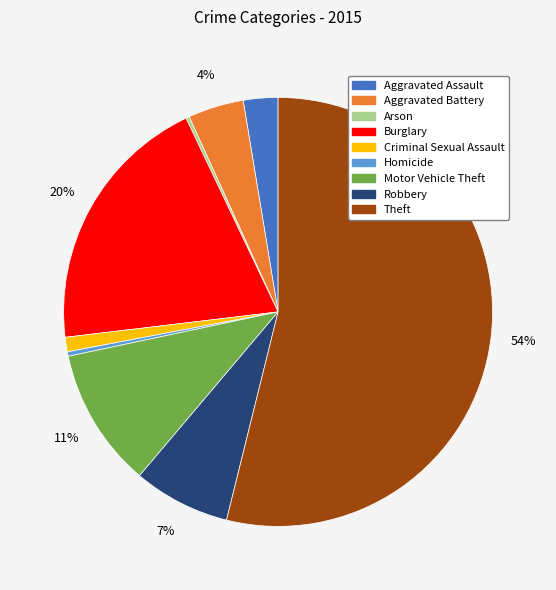

Is the sum of Homicide and Motor Vehicle Theft greater than half?

No